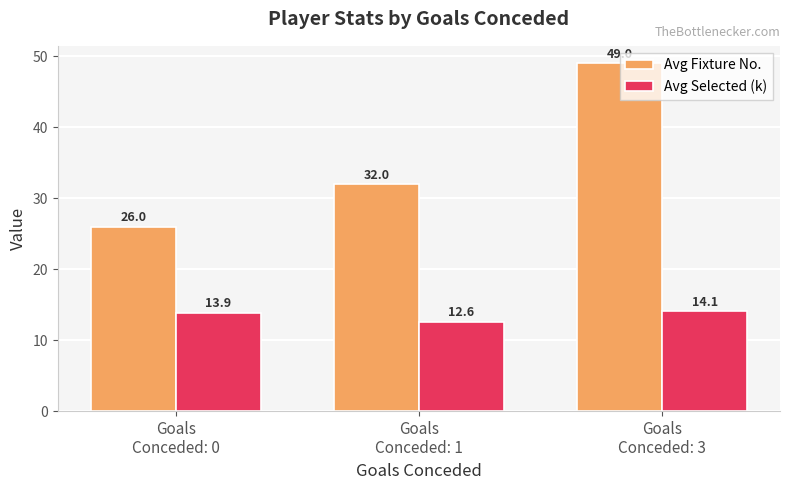

What is the sum of all Avg Fixture No. values?

107.0